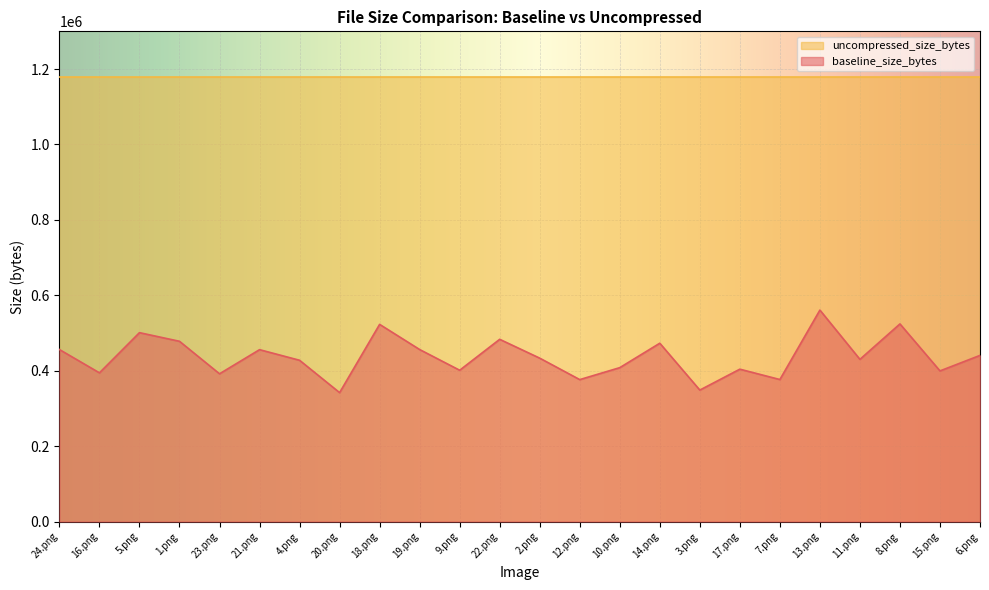

What is the label of the 11th point from the right?

12.png